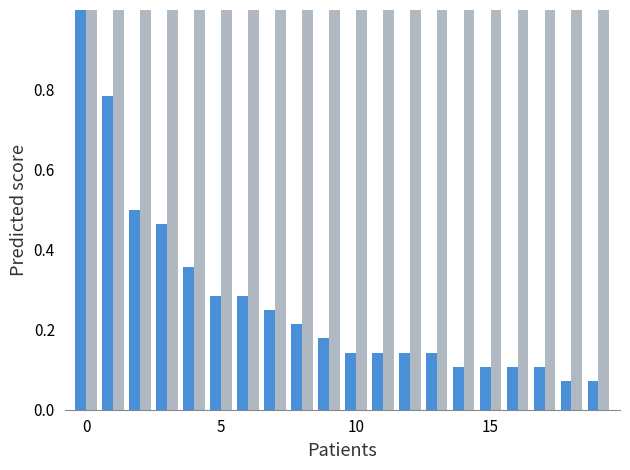

What is the greatest value displayed?

1.0